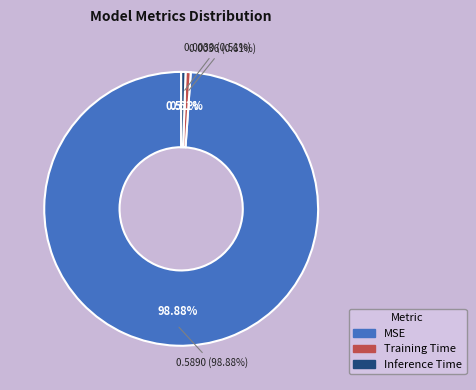

Rank the categories by value from lowest to highest.

Inference Time, Training Time, MSE